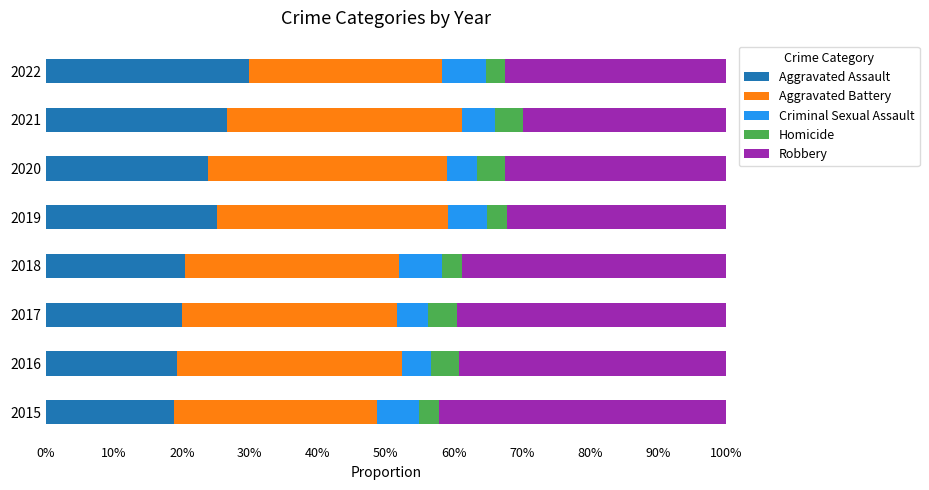

Which series has the widest spread of values?

Robbery